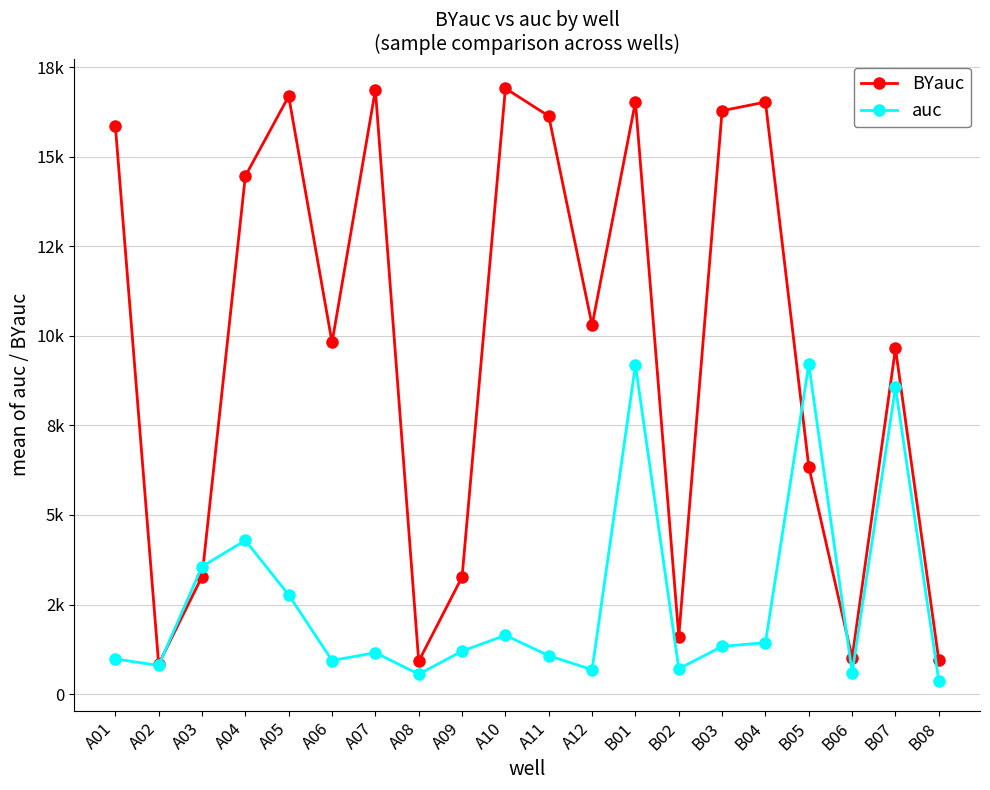

Does the chart have visible grid lines?

Yes